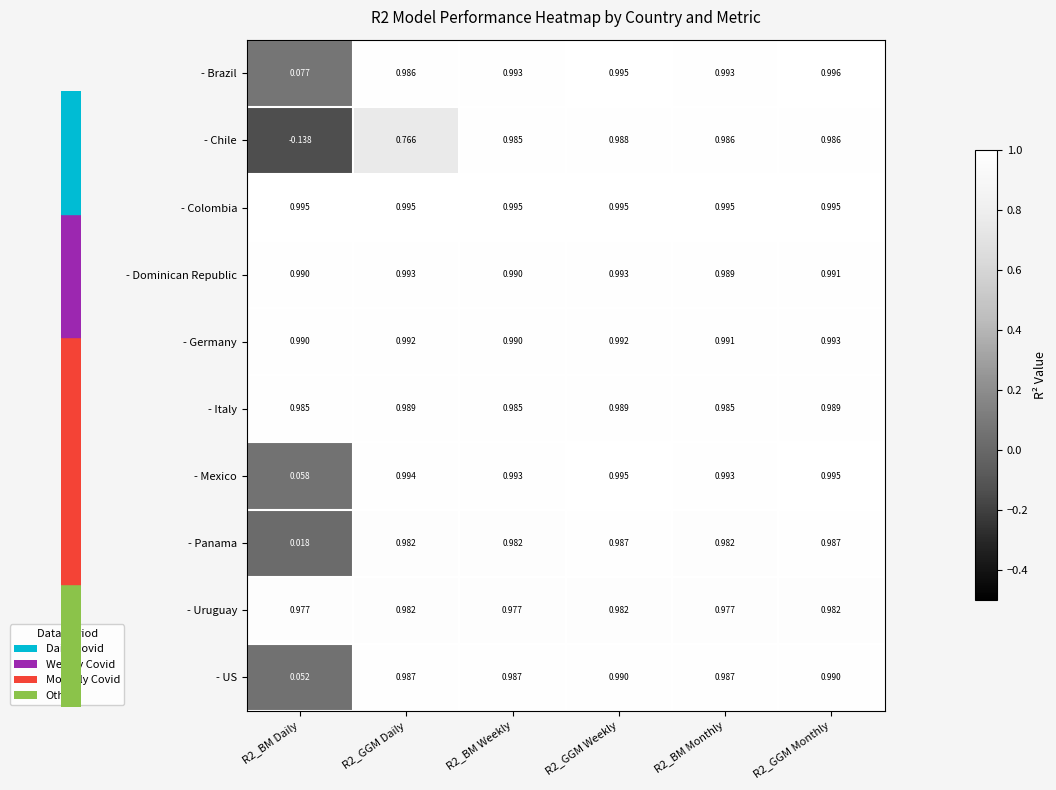

Which series has the widest spread of values?

- Chile